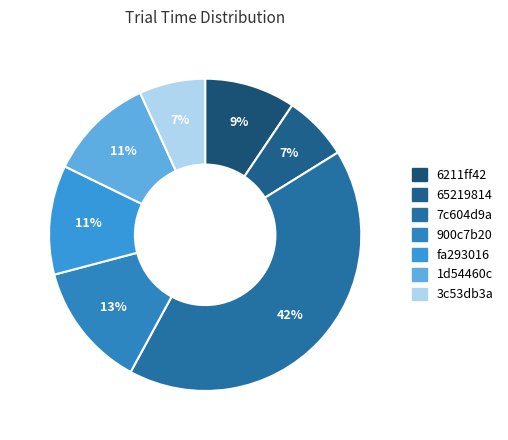

What is the ratio of the value at 65219814 to the value at fa293016?

0.6